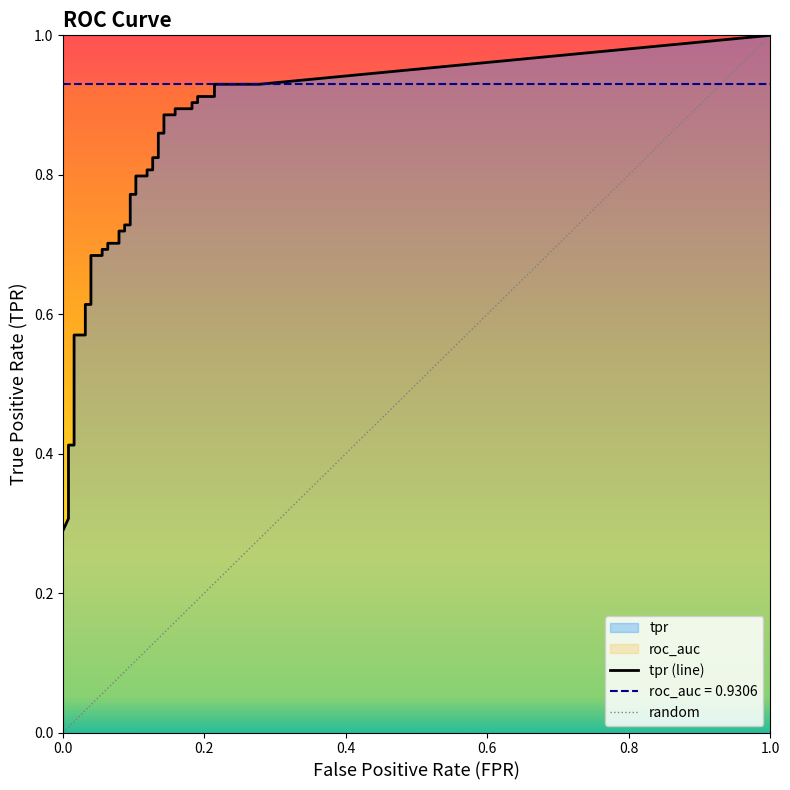

Reading right to left, what are all the values shown in this chart?

fpr: 39=0.3	38=0.2	37=0.2	36=0.2	35=0.2	34=0.2	33=0.2	32=0.2	31=0.2	30=0.1	29=0.1	28=0.1	27=0.1	26=0.1	25=0.1	24=0.1	23=0.1	22=0.1	21=0.1	20=0.1	19=0.1	18=0.1	17=0.1	16=0.1	15=0.1	14=0.1	13=0.1	12=0.1	11=0.1	10=0.0	9=0.0	8=0.0	7=0.0	6=0.0	5=0.0	4=0.0	3=0.0	2=0.0	tpr=0.0	fpr=0.0
tpr: 39=0.9	38=0.9	37=0.9	36=0.9	35=0.9	34=0.9	33=0.9	32=0.9	31=0.9	30=0.9	29=0.9	28=0.9	27=0.8	26=0.8	25=0.8	24=0.8	23=0.8	22=0.8	21=0.8	20=0.8	19=0.7	18=0.7	17=0.7	16=0.7	15=0.7	14=0.7	13=0.7	12=0.7	11=0.7	10=0.7	9=0.6	8=0.6	7=0.6	6=0.6	5=0.4	4=0.4	3=0.4	2=0.3	tpr=0.3	fpr=0.3